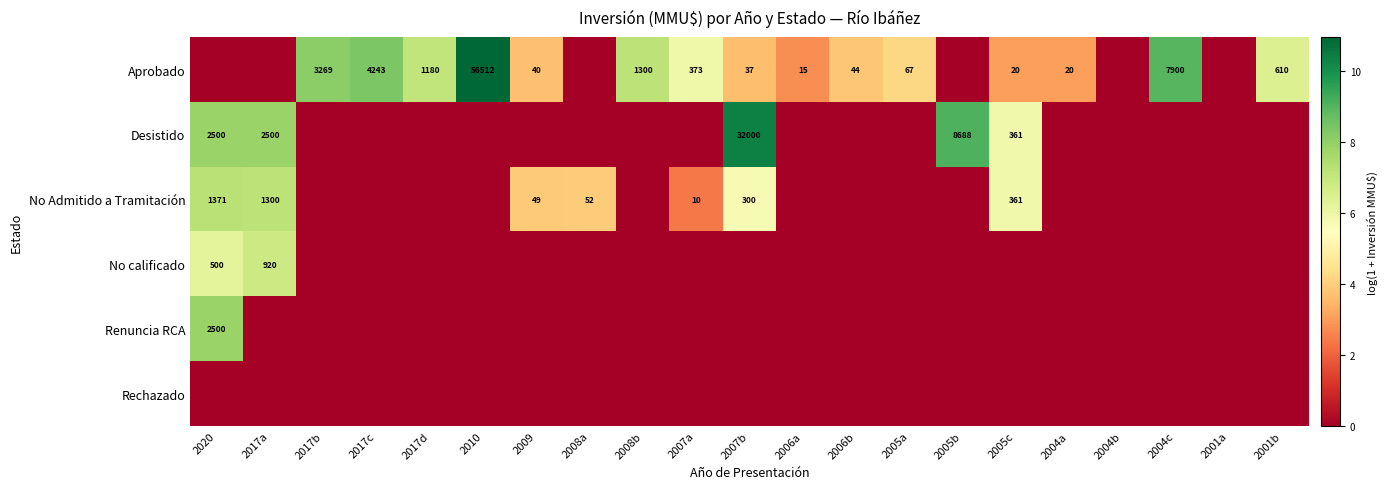

The value of Aprobado at 2006a is 24. True or false?

False